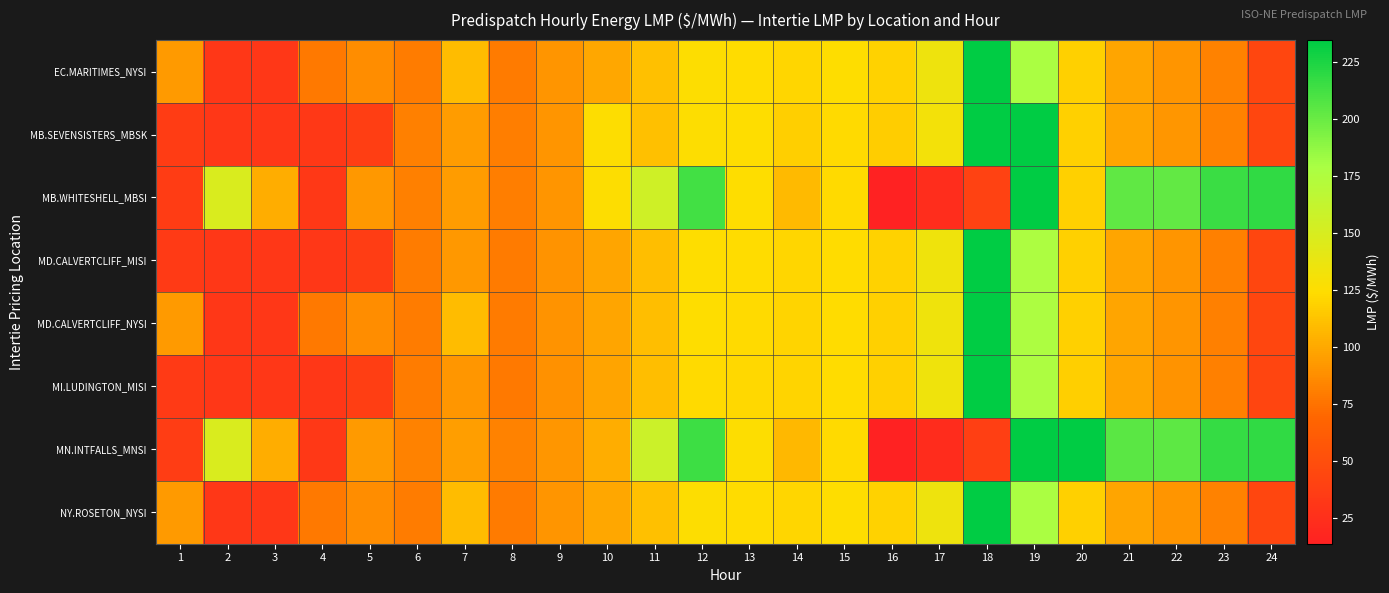

Between 13 and 23, which is larger?

13